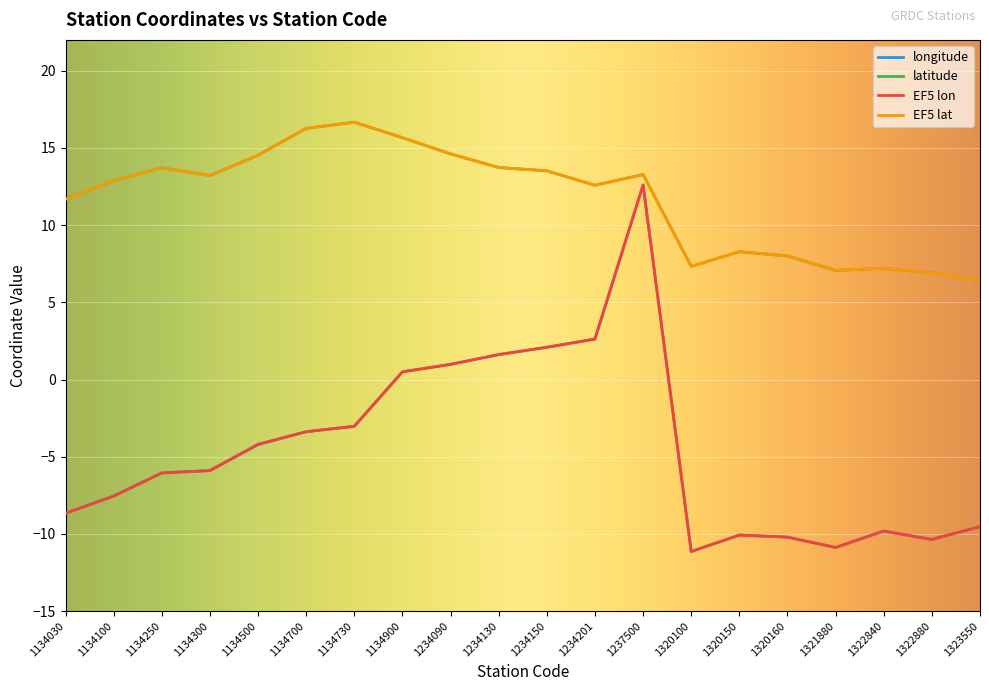

What is the spread (max minus min) of values at 1134300?

19.1